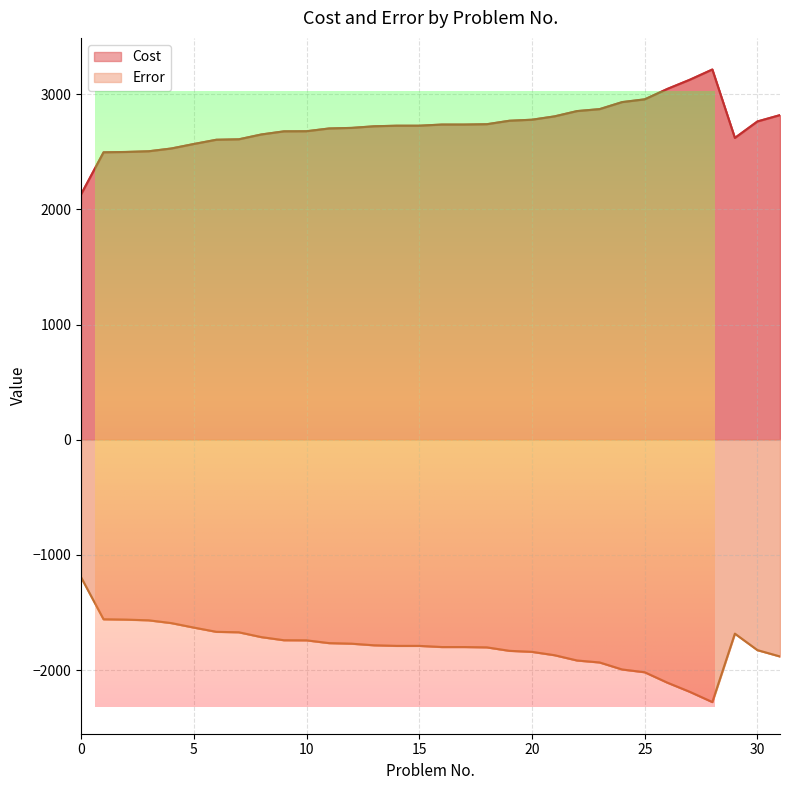

Does the chart display data point markers on the line(s)?

No